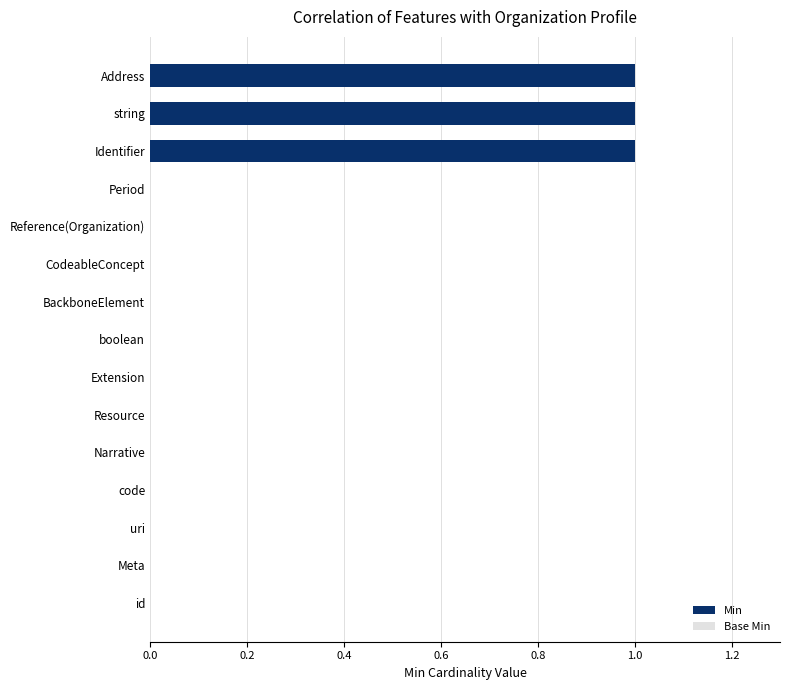

What is the ratio of the value at Identifier to the value at Address?

1.0